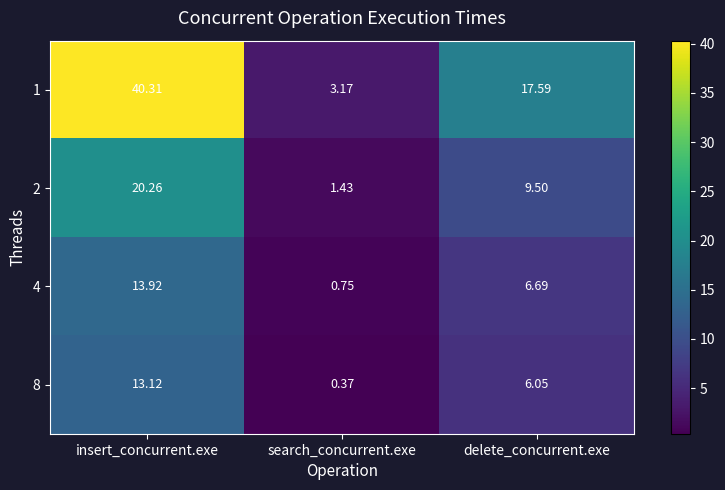

Which series has the widest spread of values?

1